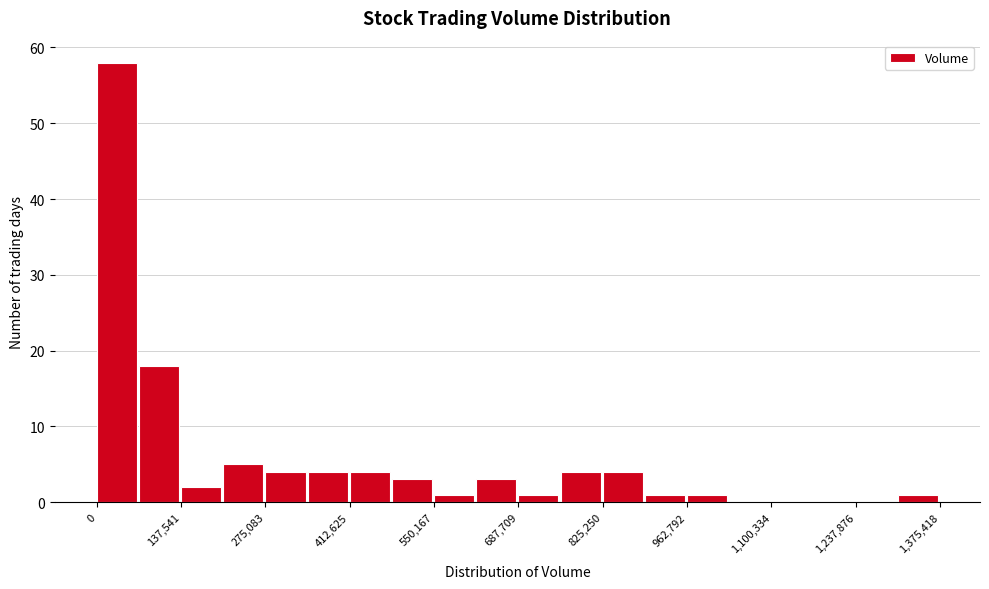

Around what value on the x-axis is the tallest bar? Give the approximate position of its centre, as read against the axis.

40000